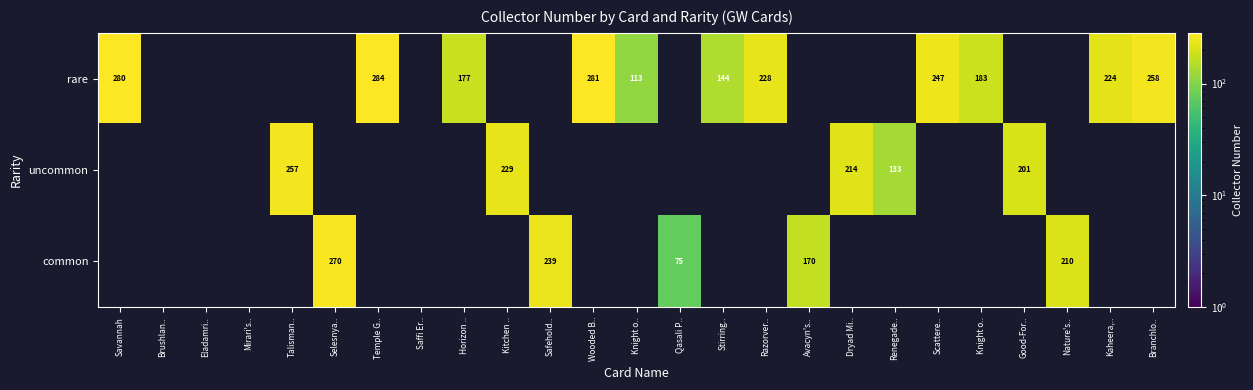

Is the value of rare at Nature's.. greater than the value of common at Good-For..?

No